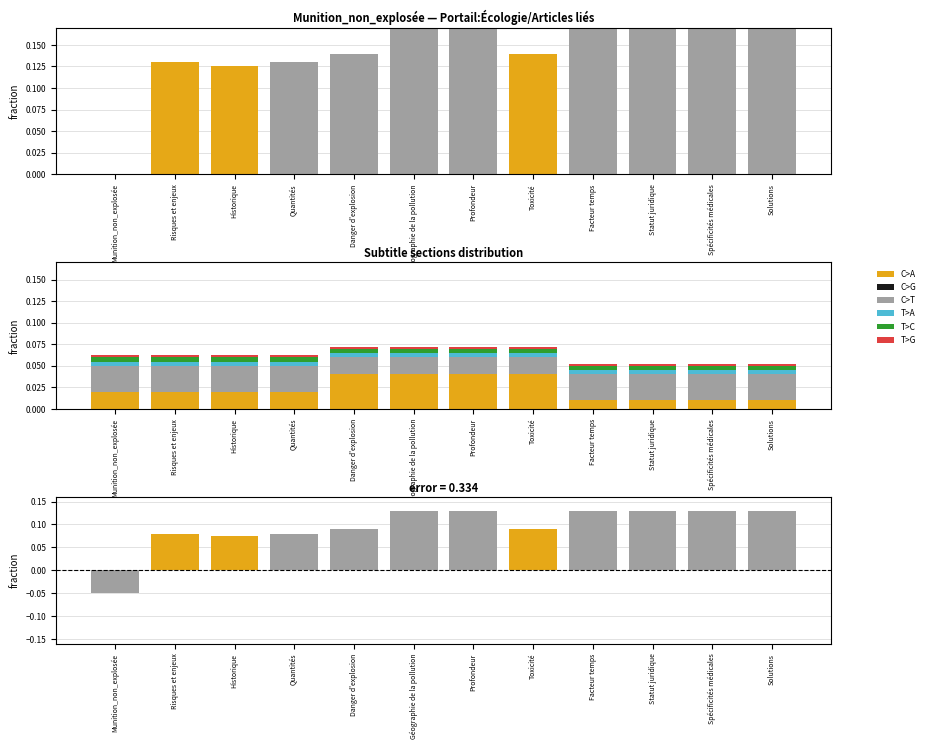

Is it true that T>A equals 0.0 at Risques et enjeux?

True